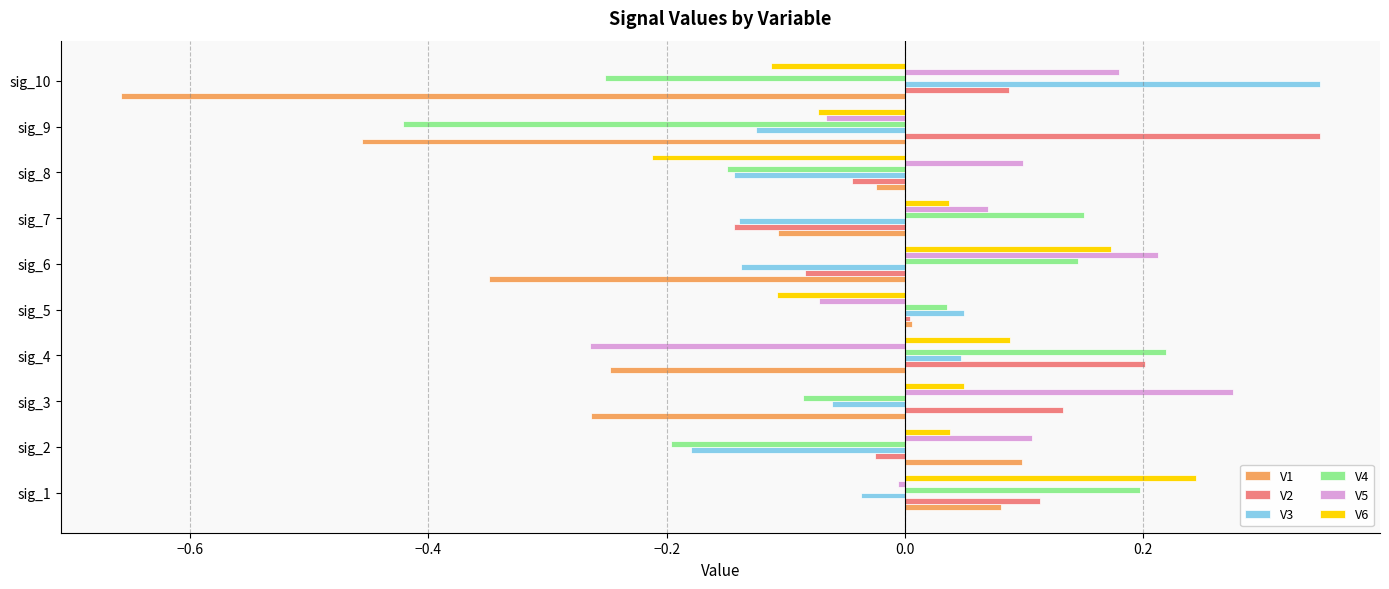

How many values in the V4 series are below 0?

5